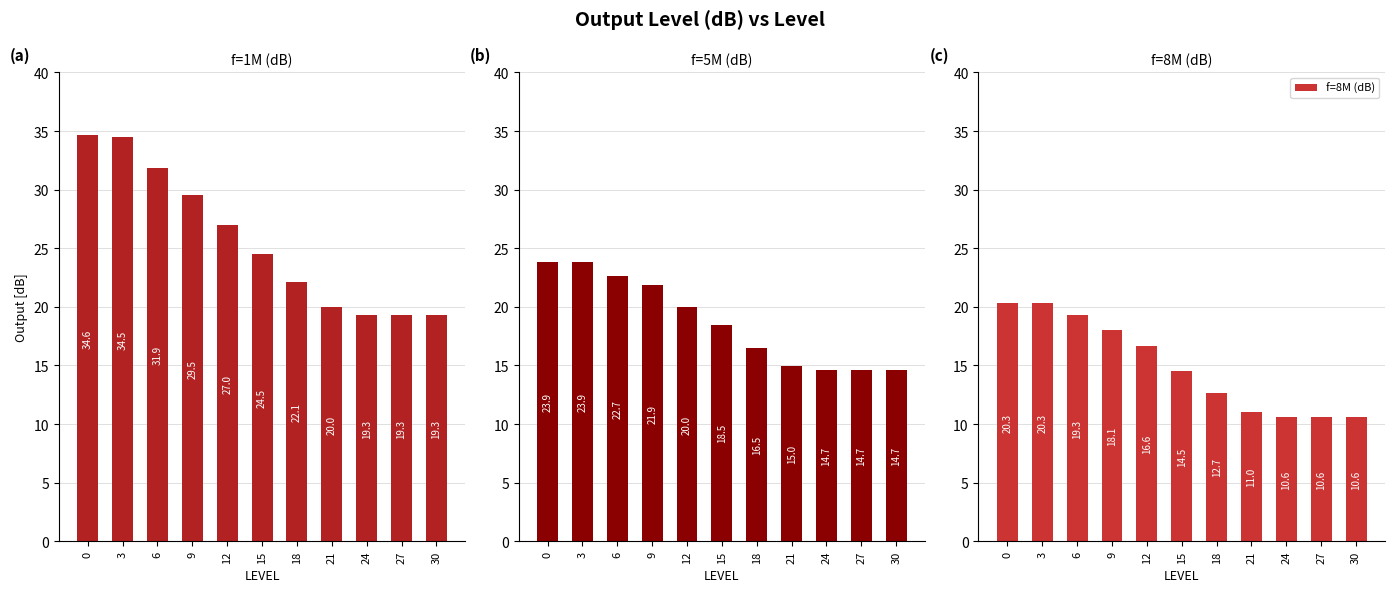

What is the sum of the f=8M (dB) values at 15 and 0?

34.8